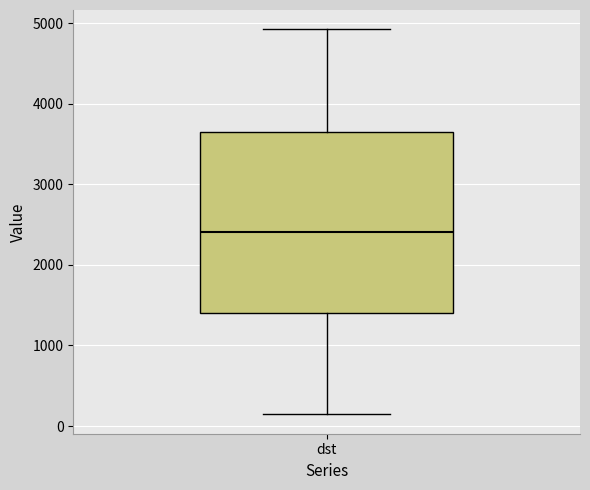

Transcribe this box plot: give where the median line is, the range the box spans, and where the two whiskers end, as read against the y-axis. The values are not printed on the chart, so give them approximately, as read against the axis.

median 2400, box 1400 to 3700, whiskers 100 to 4900